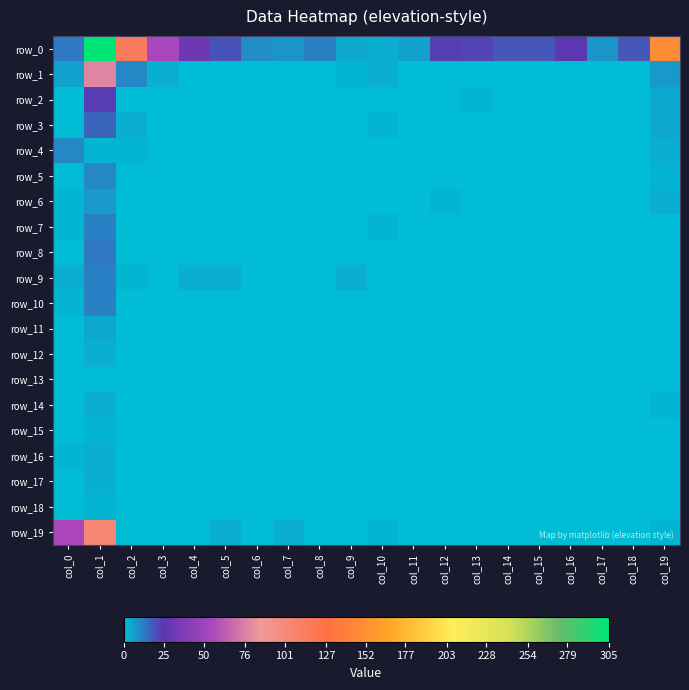

Which series has the widest spread of values?

row_0